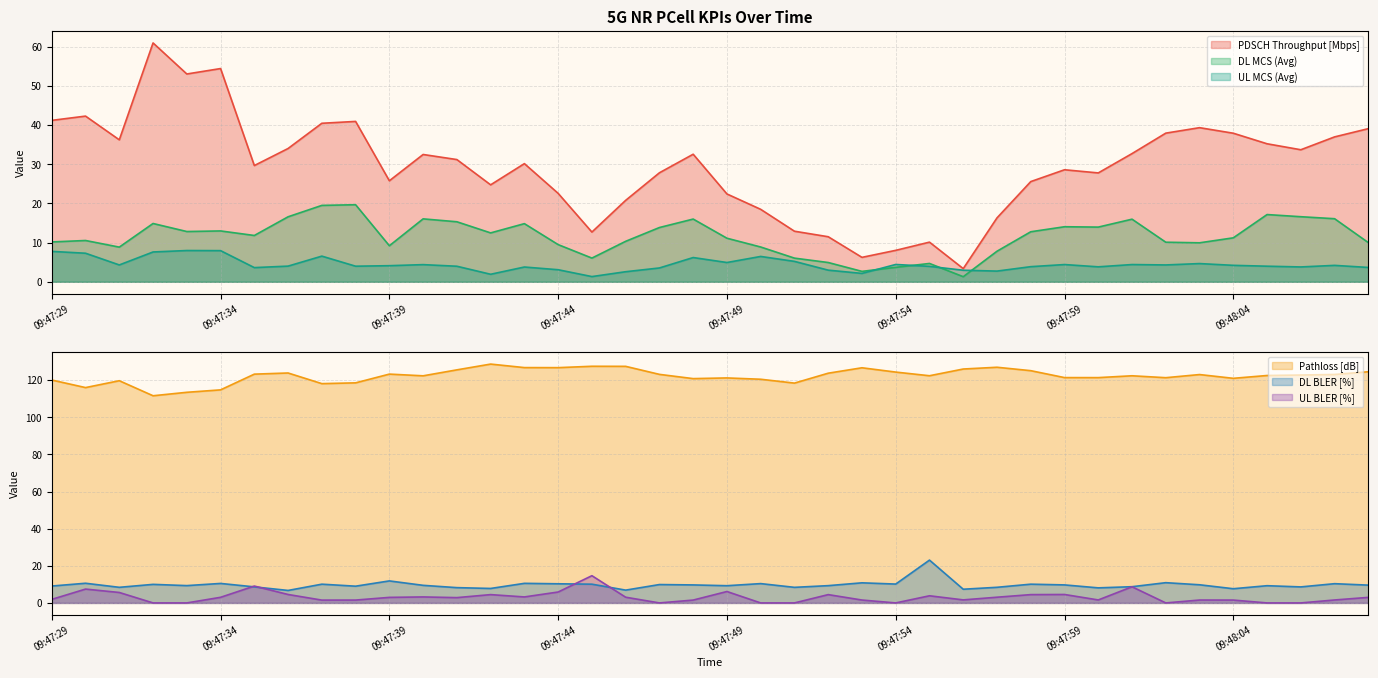

At which category does the chart reach its minimum across all series?

09:47:32